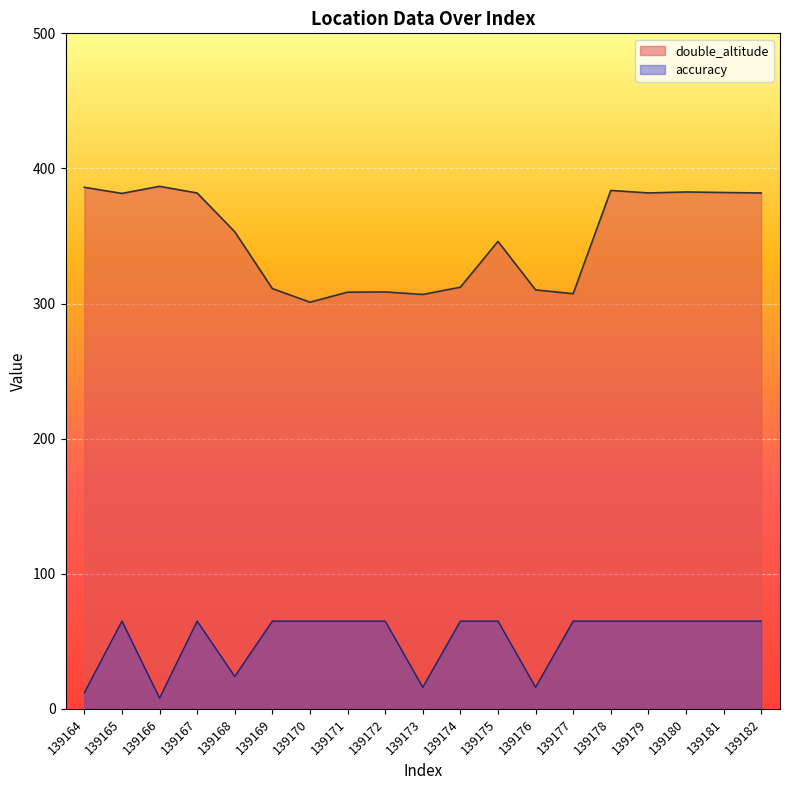

At which label does accuracy reach its minimum?

139166